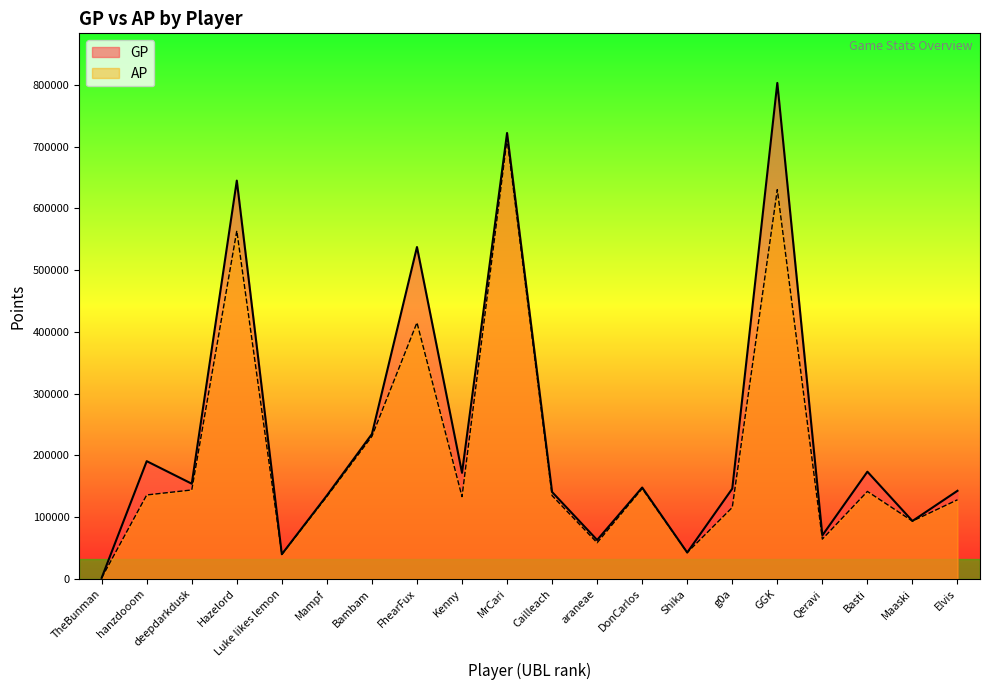

What is the maximum value shown in the chart?

803323